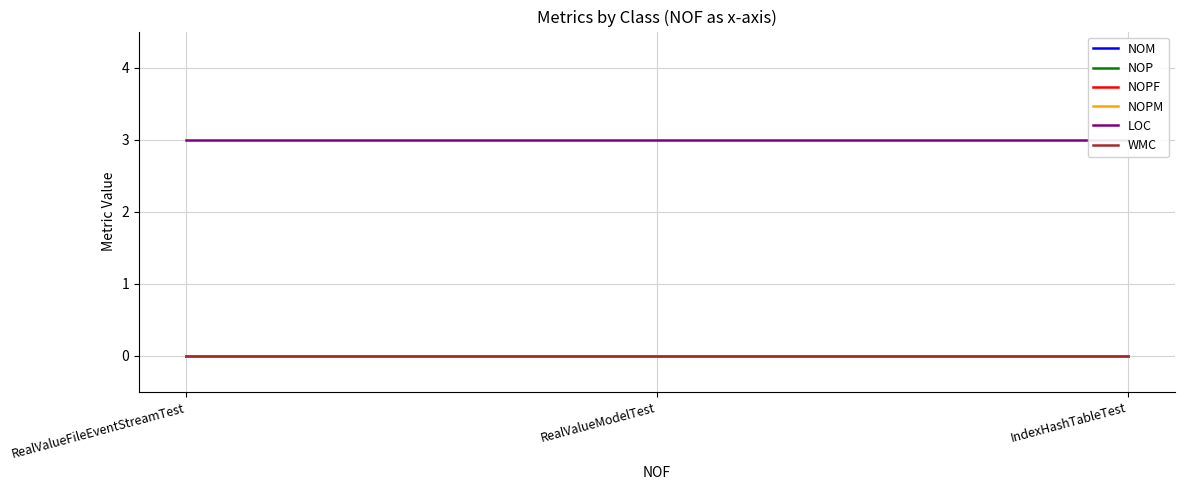

Between IndexHashTableTest and RealValueModelTest, which is larger?

IndexHashTableTest